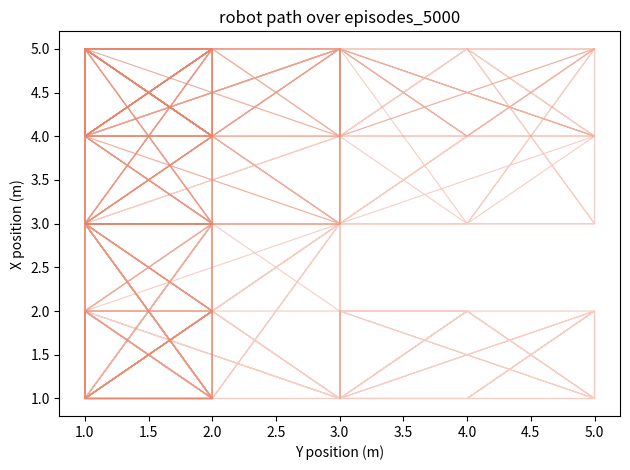

The value of preference_combo_3 at 1.0 is 2. True or false?

False